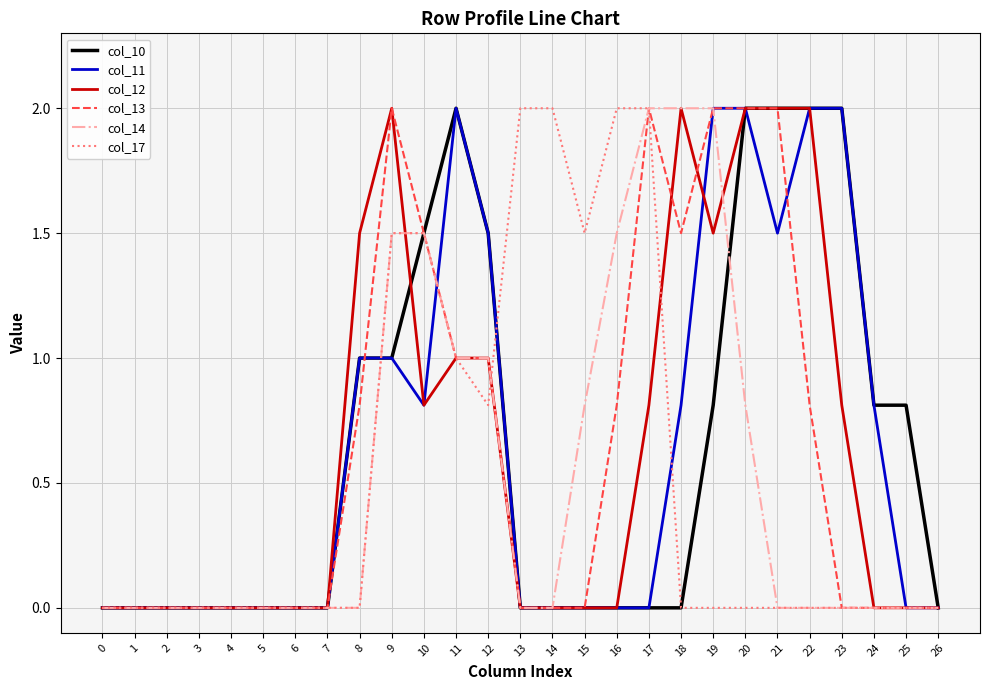

What is the total value across all series at 14?

2.0